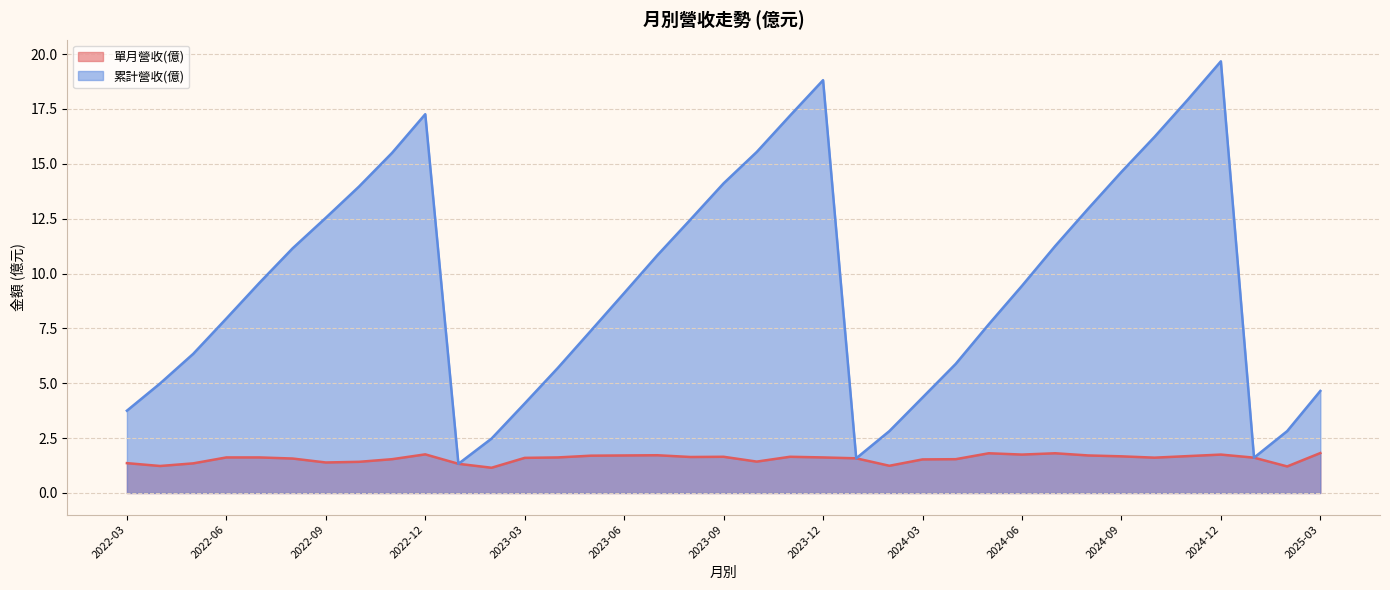

How many values in the 累計營收(億) series exceed 9?

20